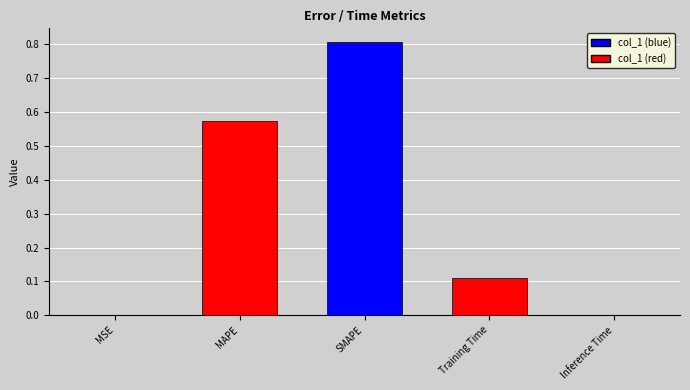

The chart shows a value of 1.4 at SMAPE. True or false?

False